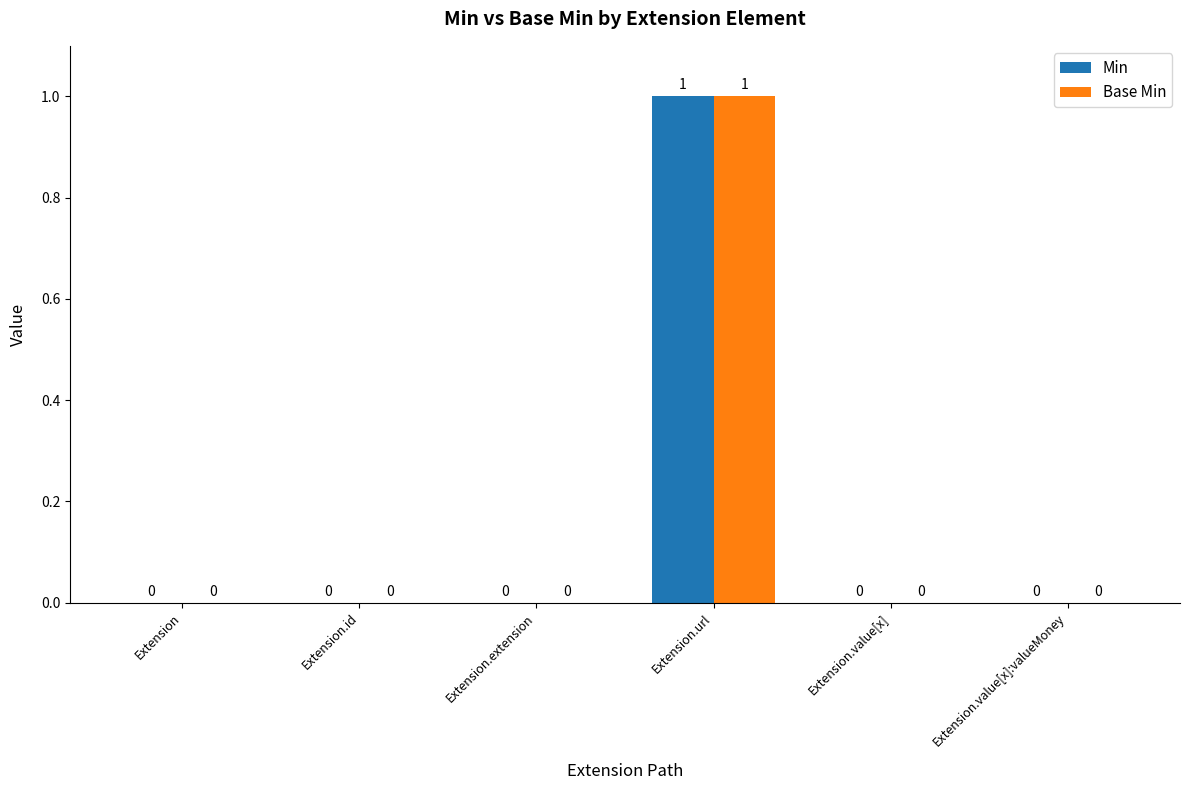

What is the greatest value displayed?

1